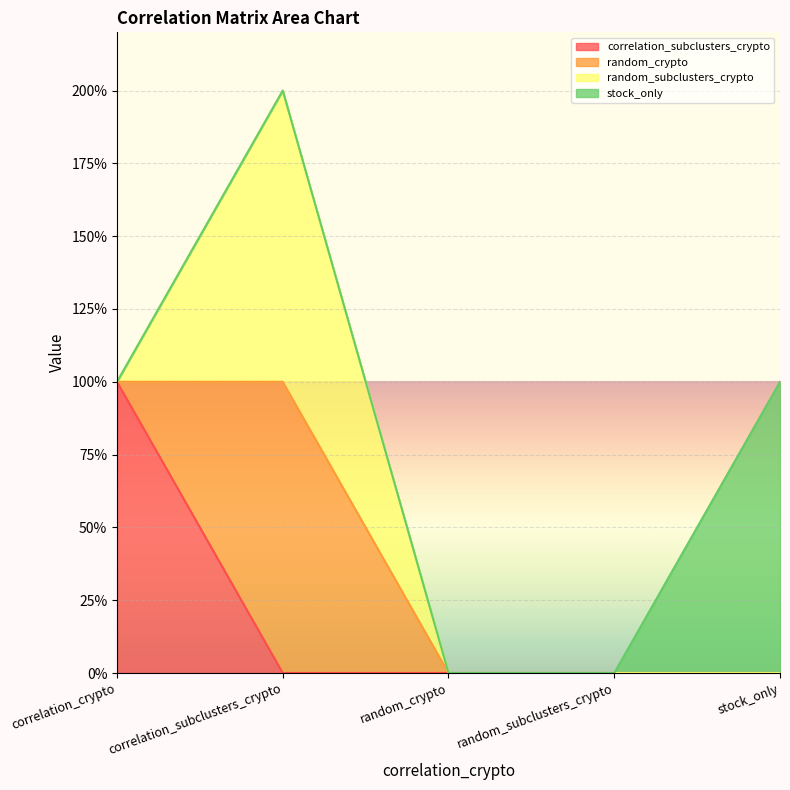

Does the chart display data point markers on the line(s)?

No